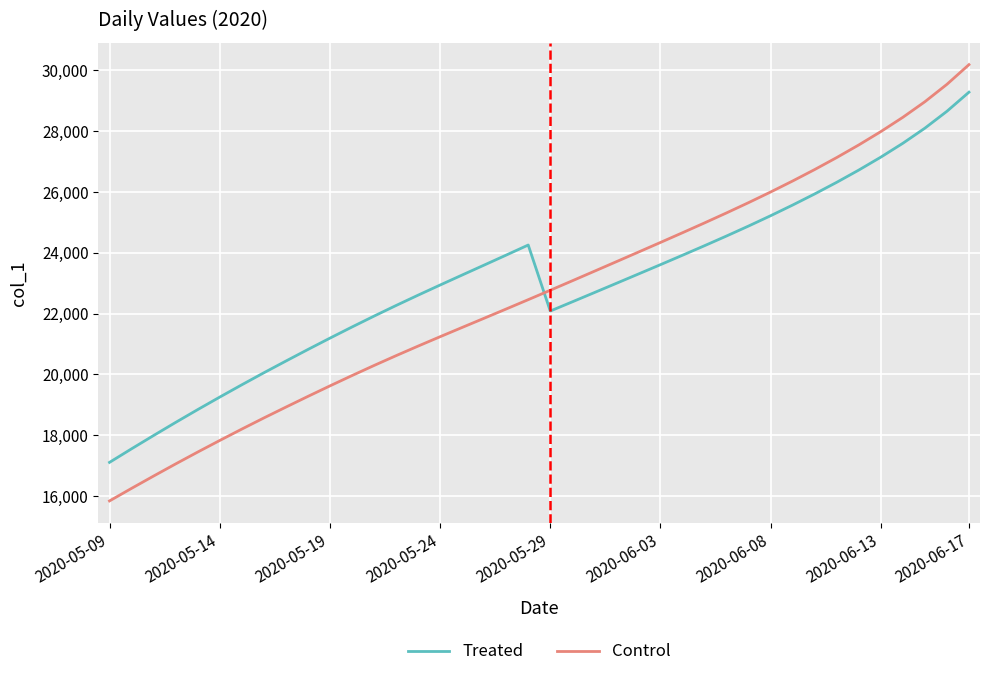

Which series has the widest spread of values?

Control